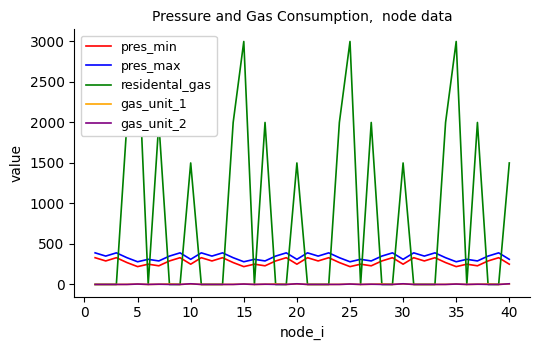

True or false: pres_max and pres_min intersect in this chart.

False